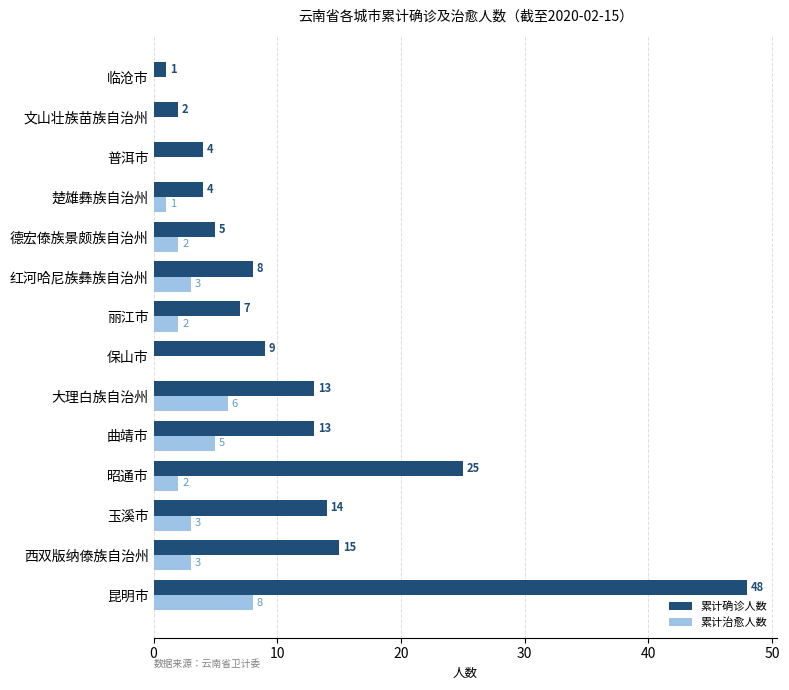

How many series are shown in this chart?

2